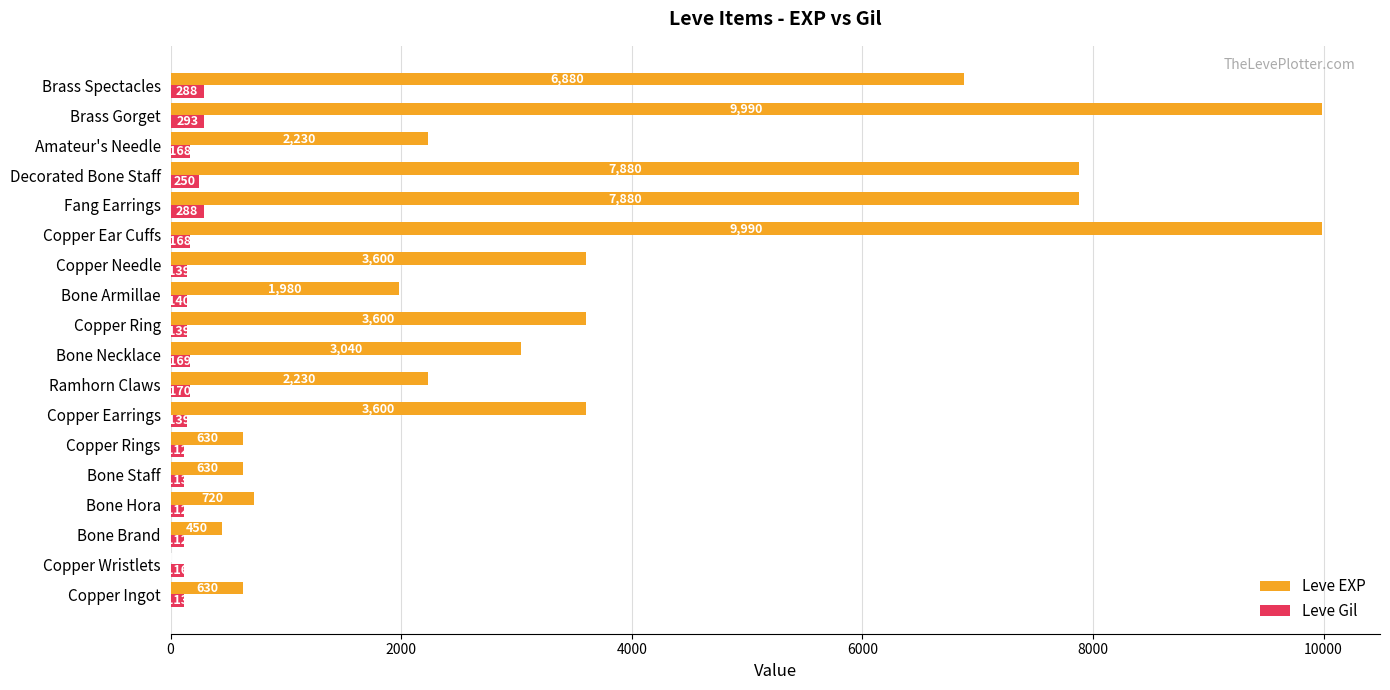

How many series are shown in this chart?

2